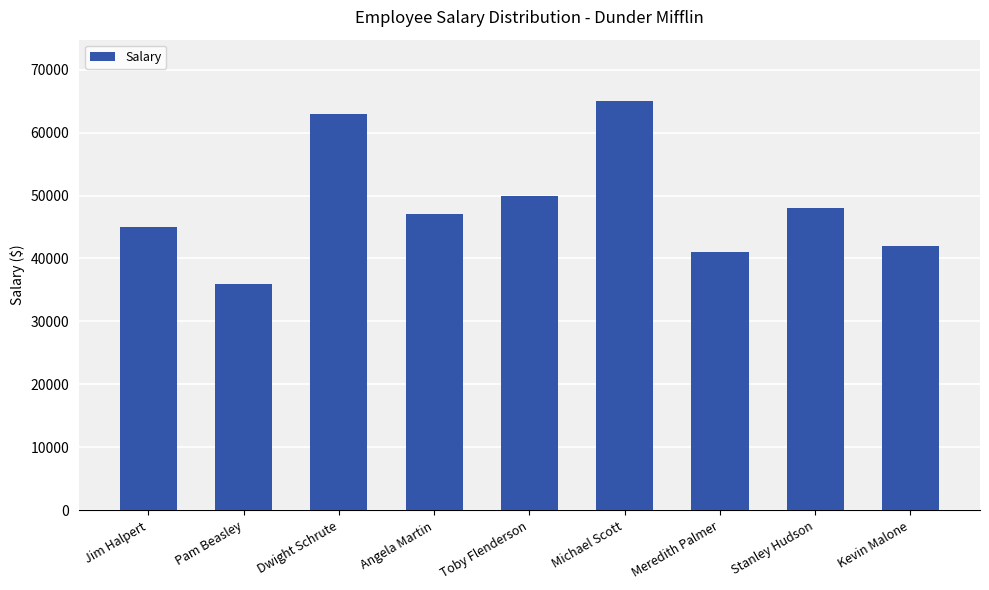

What is the difference between the maximum and minimum values?

29000